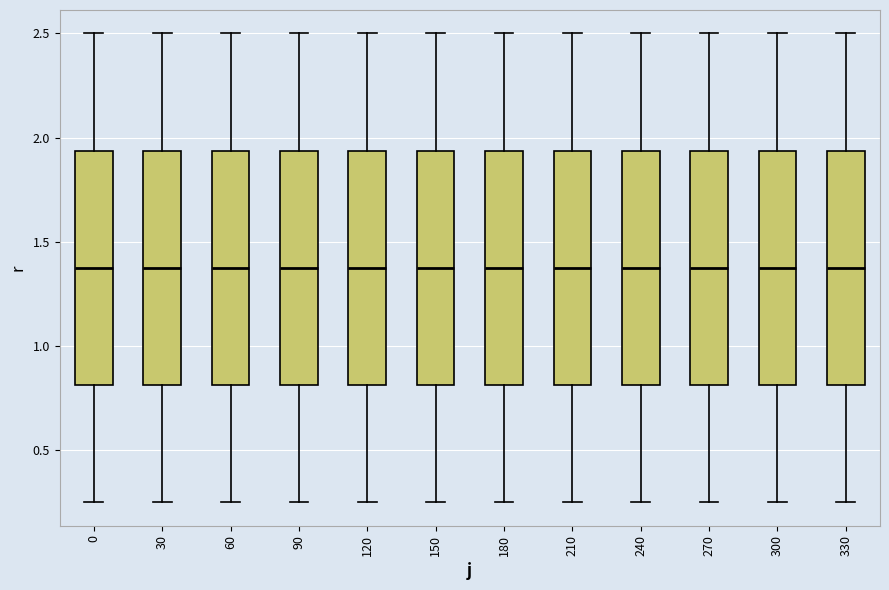

Reading left to right, transcribe this box plot: for each box, give where its median line is, the range the box spans, and where its two whiskers end, as read against the y-axis. The values are not printed on the chart, so give them approximately, as read against the axis.

0: median 1.40, box 0.80 to 1.95, whiskers 0.25 to 2.50
30: median 1.40, box 0.80 to 1.95, whiskers 0.25 to 2.50
60: median 1.40, box 0.80 to 1.95, whiskers 0.25 to 2.50
90: median 1.40, box 0.80 to 1.95, whiskers 0.25 to 2.50
120: median 1.40, box 0.80 to 1.95, whiskers 0.25 to 2.50
150: median 1.40, box 0.80 to 1.95, whiskers 0.25 to 2.50
180: median 1.40, box 0.80 to 1.95, whiskers 0.25 to 2.50
210: median 1.40, box 0.80 to 1.95, whiskers 0.25 to 2.50
240: median 1.40, box 0.80 to 1.95, whiskers 0.25 to 2.50
270: median 1.40, box 0.80 to 1.95, whiskers 0.25 to 2.50
300: median 1.40, box 0.80 to 1.95, whiskers 0.25 to 2.50
330: median 1.40, box 0.80 to 1.95, whiskers 0.25 to 2.50